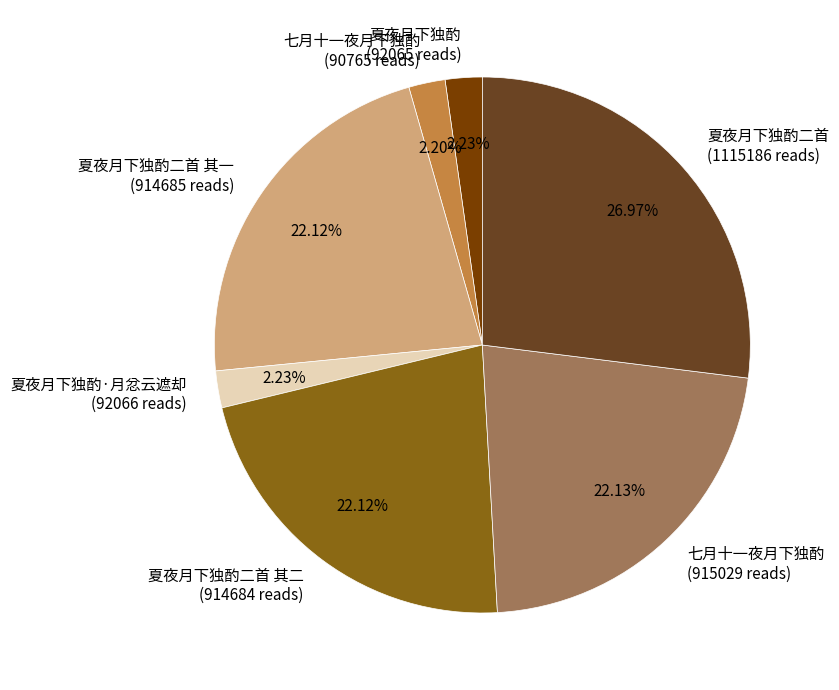

Is the sum of 夏夜月下独酌二首 (1115186 reads) and 夏夜月下独酌 (92065 reads) greater than half?

No